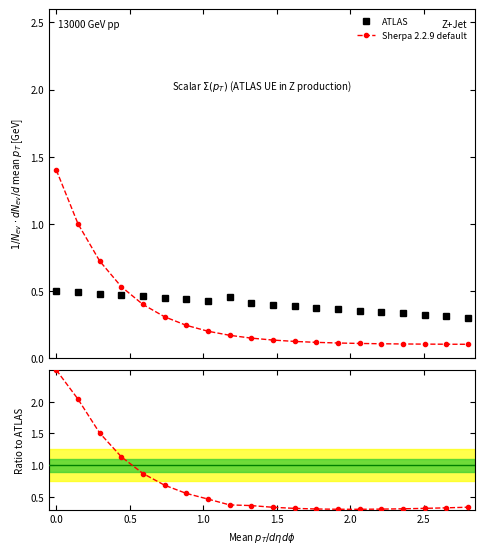

How many interior local peaks does the ATLAS series have?

1